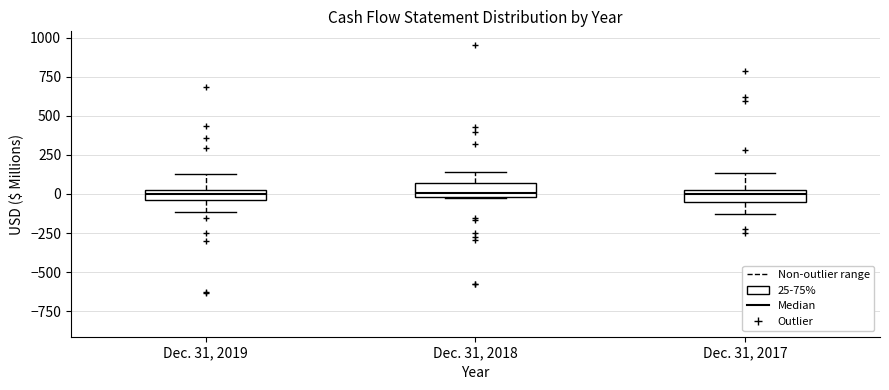

Where does the lower whisker of the box for Dec. 31, 2019 end on the y-axis? The values are not printed on the chart, so give them approximately, as read against the axis.

-100